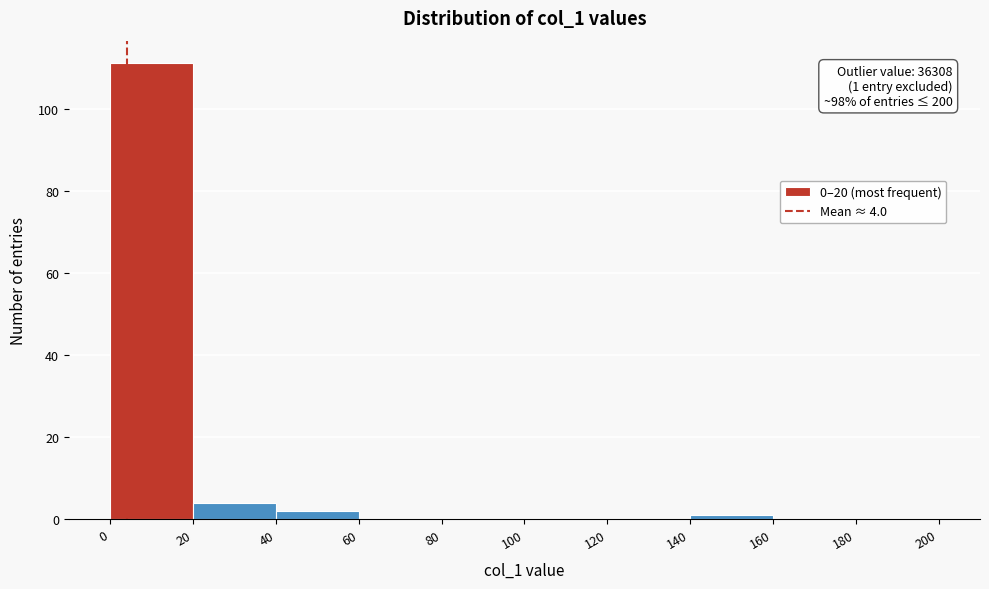

Which range on the x-axis has the tallest bar?

0 to 20